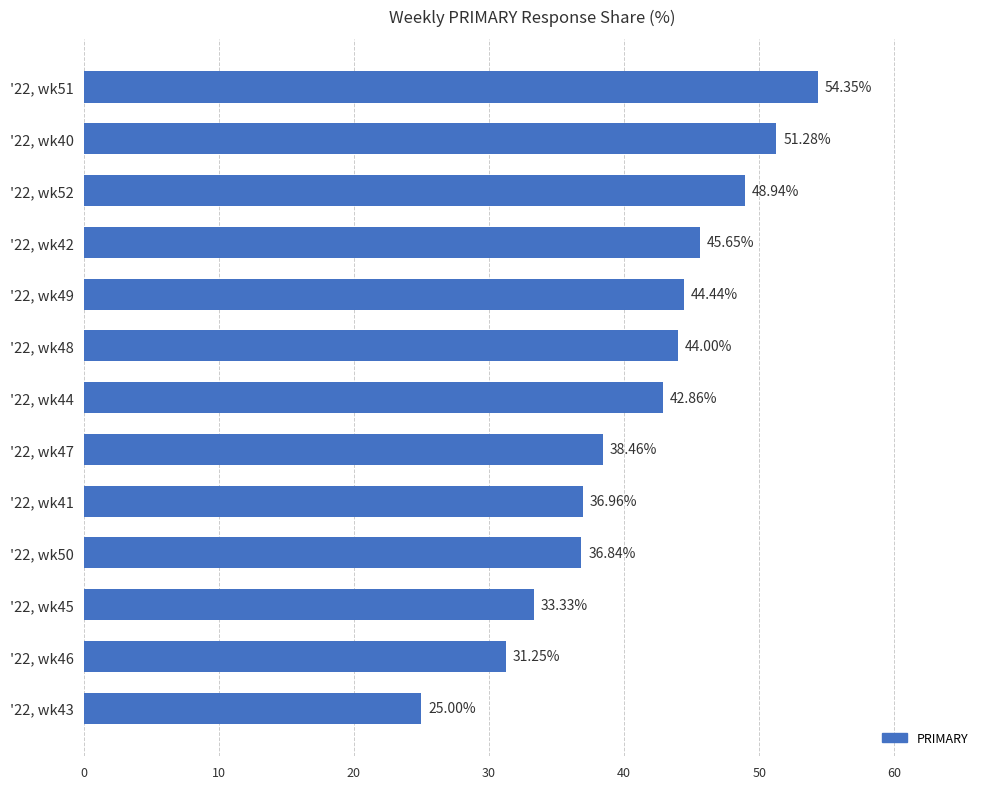

How many categories are shown in the chart?

13